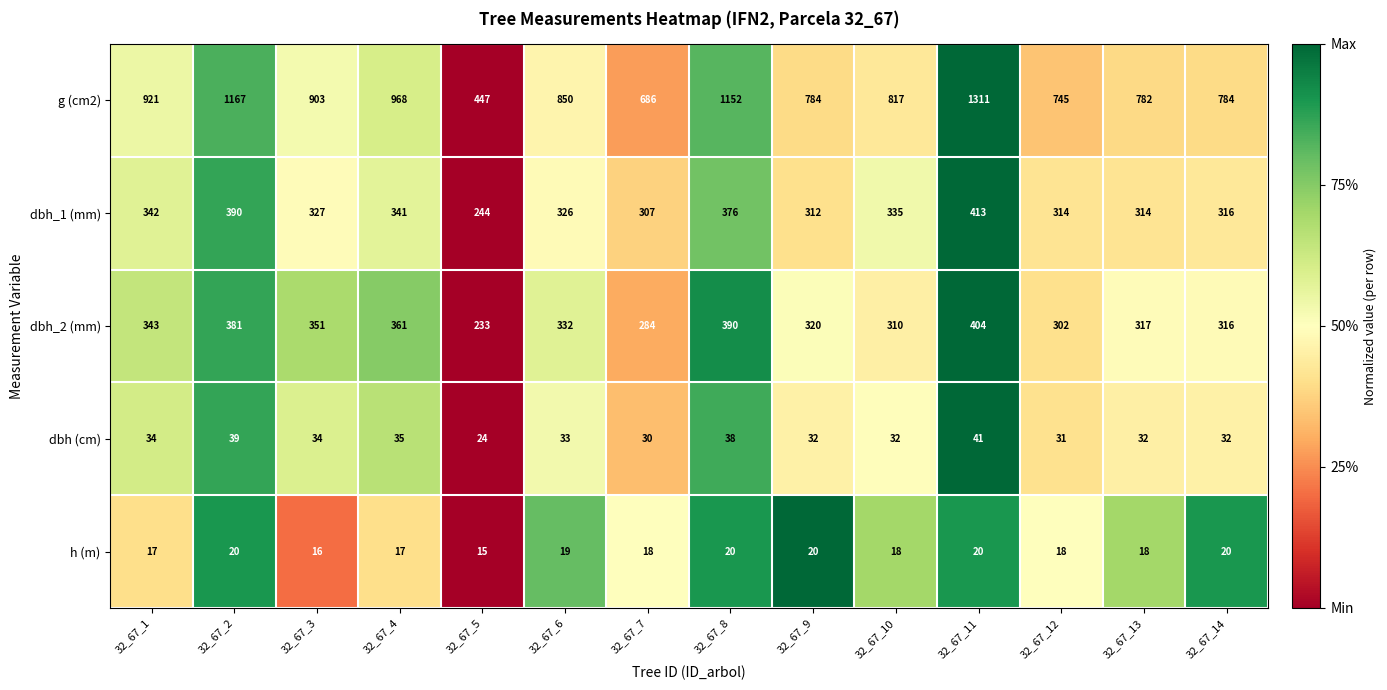

What is the difference between the highest and lowest values at 32_67_1?

904